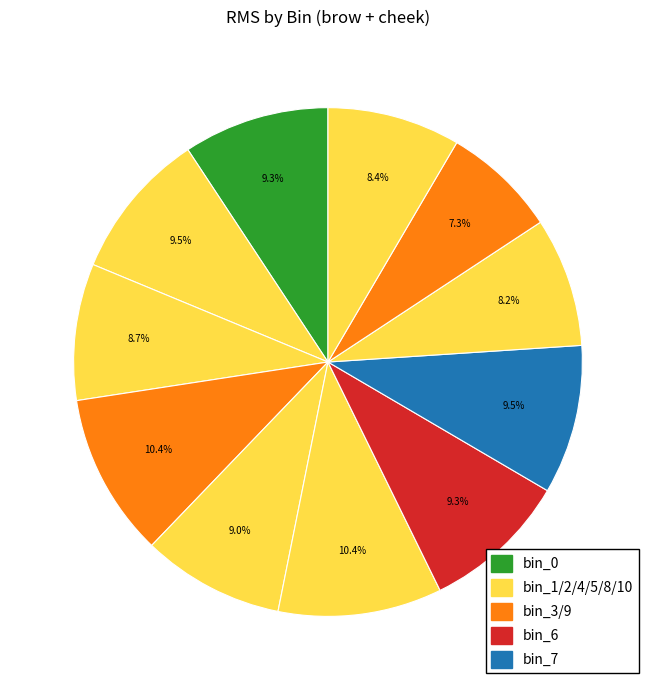

How many slices are in this pie chart?

11